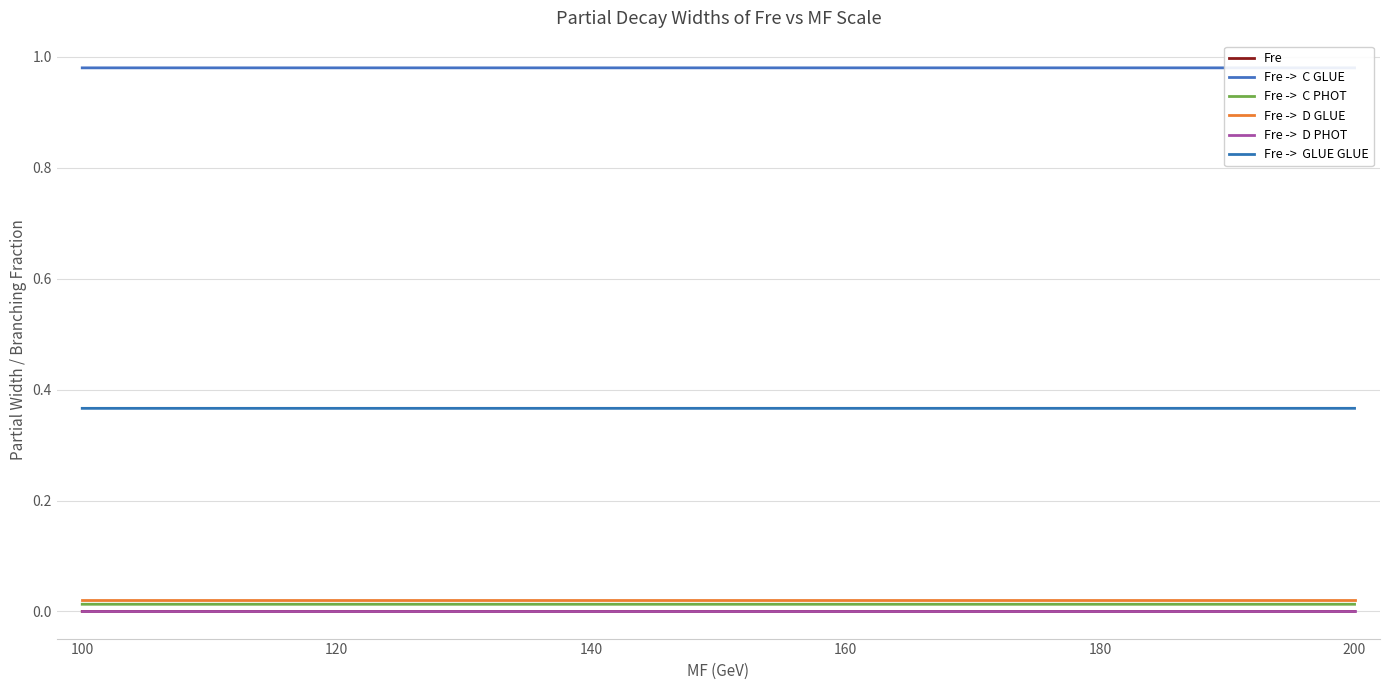

Rank the series by their maximum value, from lowest to highest.

Fre, Fre ->  D PHOT, Fre ->  C PHOT, Fre ->  D GLUE, Fre ->  GLUE GLUE, Fre ->  C GLUE